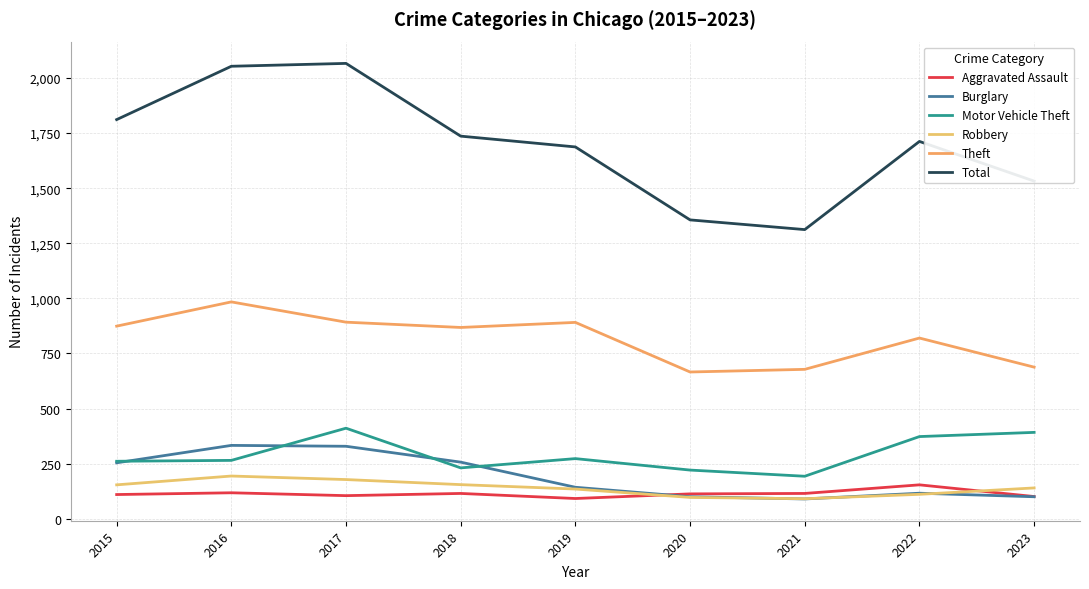

Read the Total value at 2015.

1811